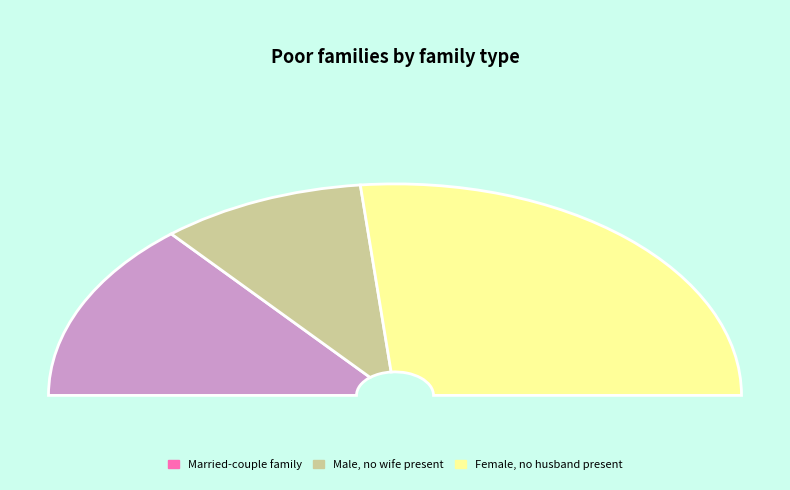

Is it true that i1 is 38% of the pie?

False